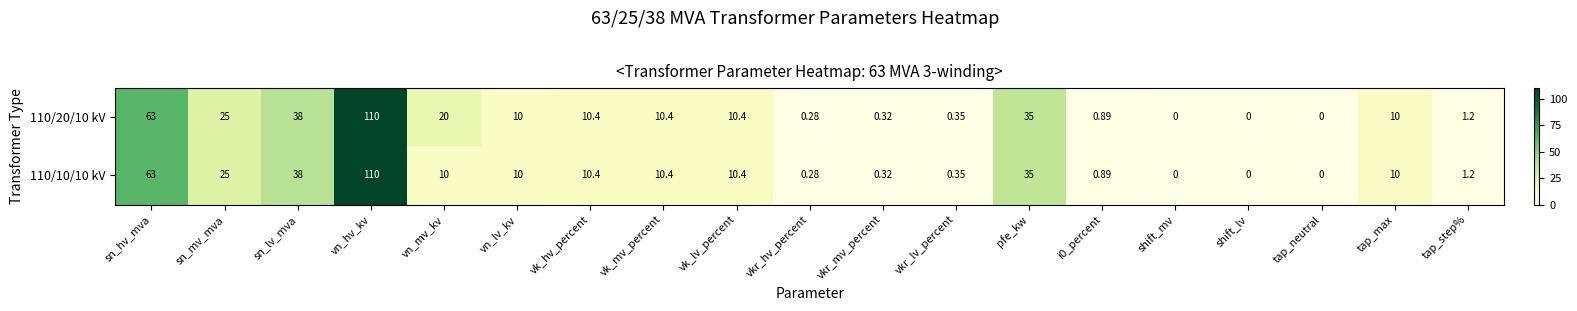

Is the value of 110/10/10 kV at sn_mv_mva greater than the value of 110/20/10 kV at vk_hv_percent?

Yes